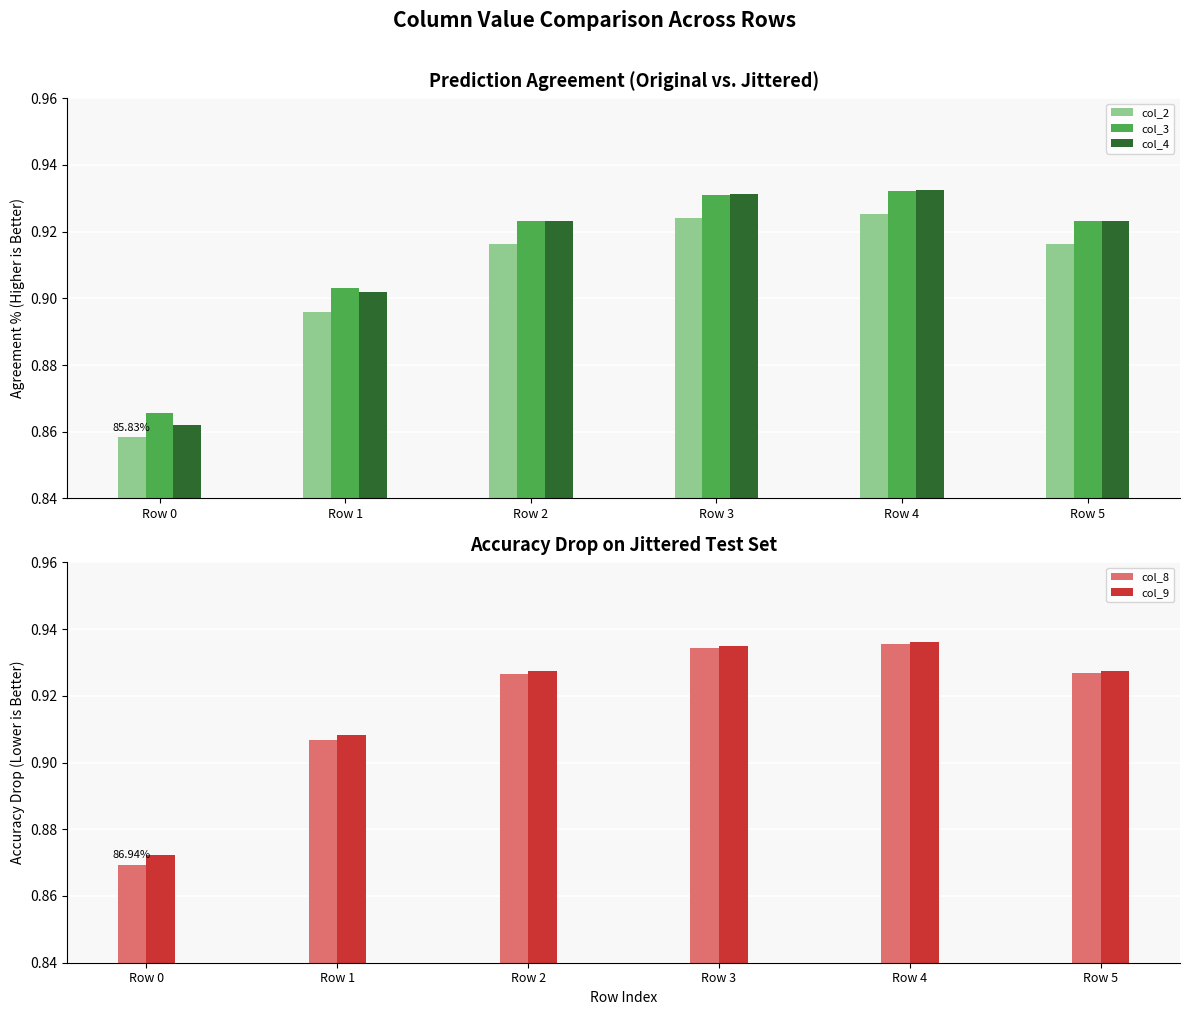

True or false: col_4 has a value of 0.9 at Row 1.

True